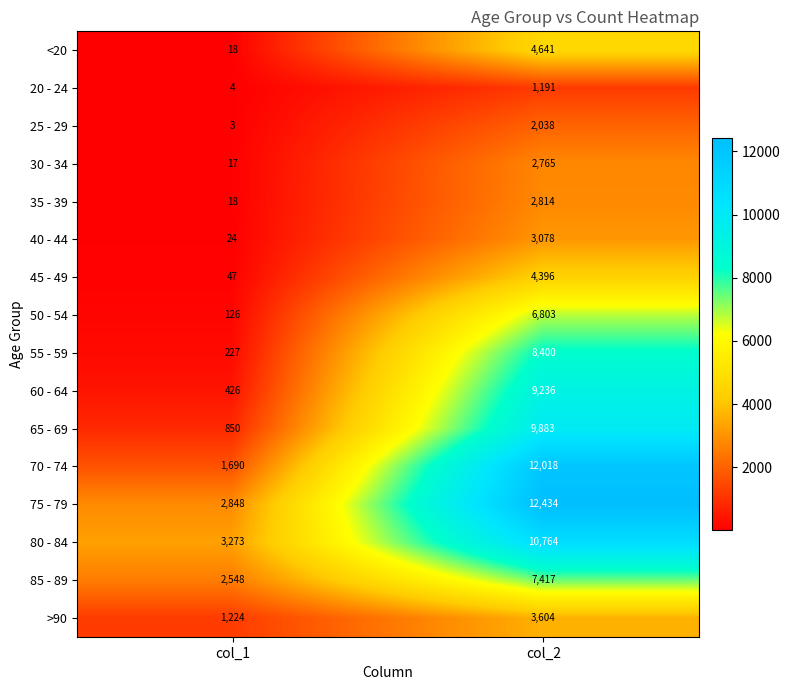

Which series has the largest total across all categories?

75 - 79